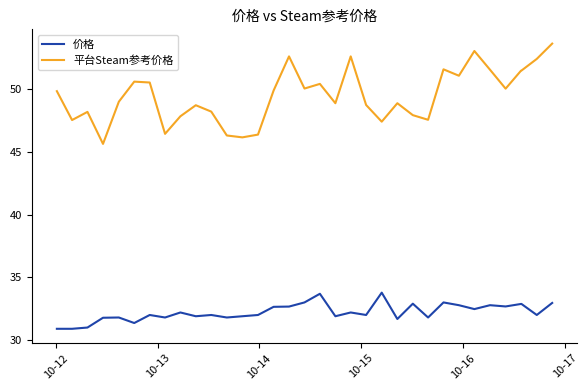

What is the minimum value for 价格?

30.9